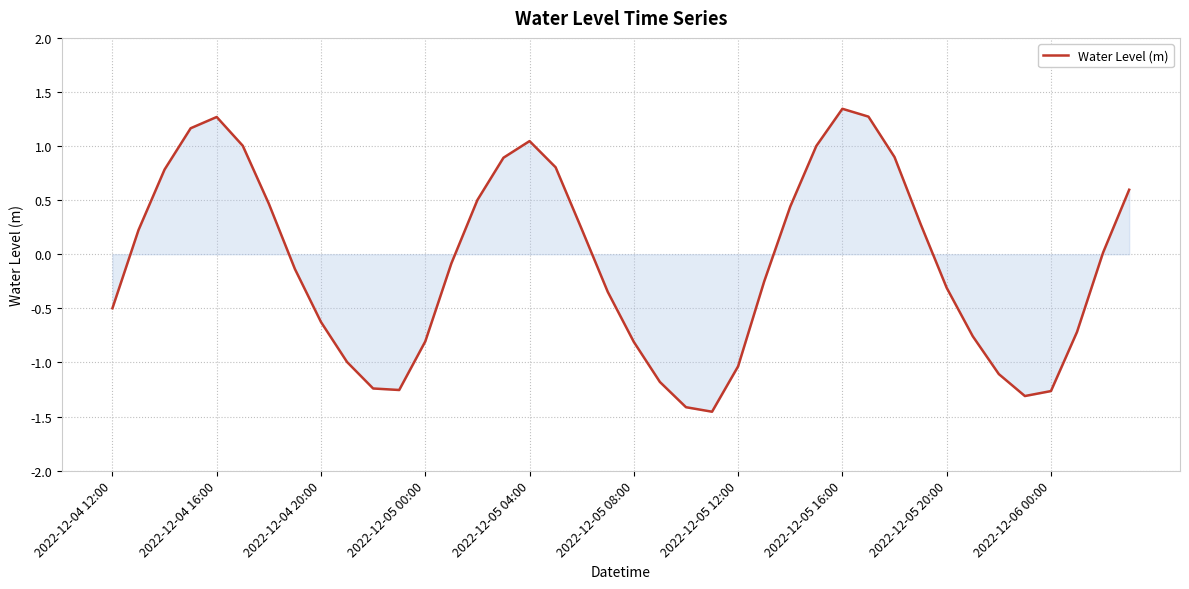

Is this an area chart (filled region under the line)?

Yes